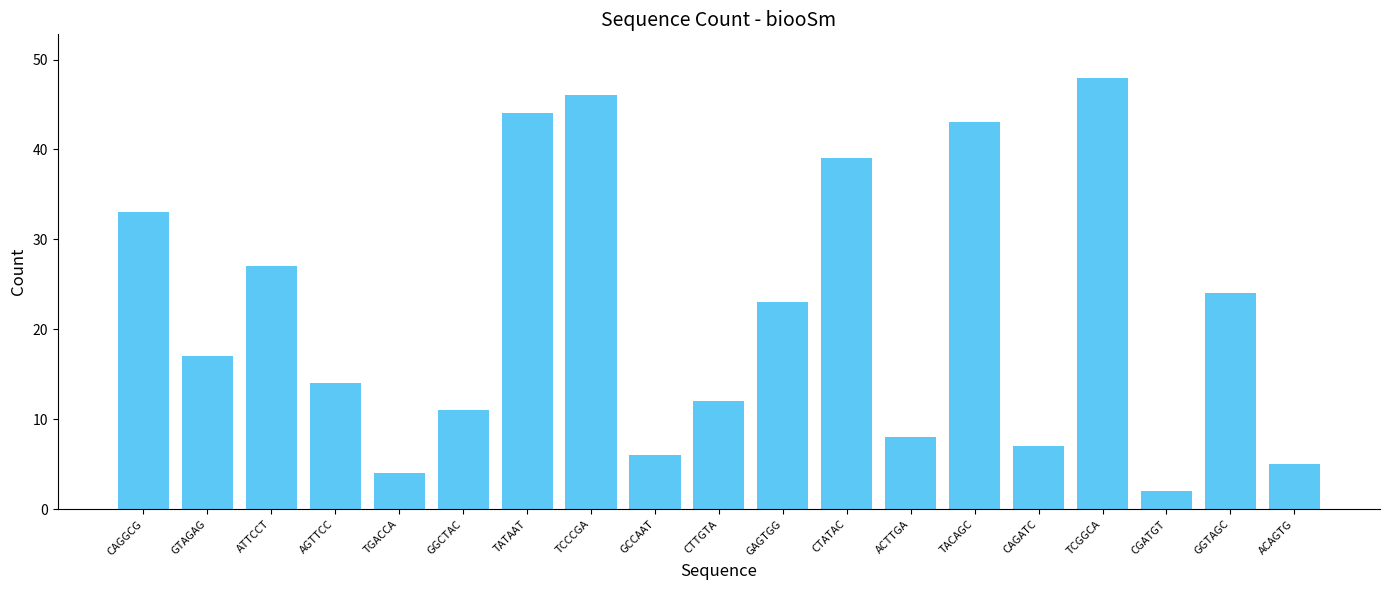

How many values are below 17?

9